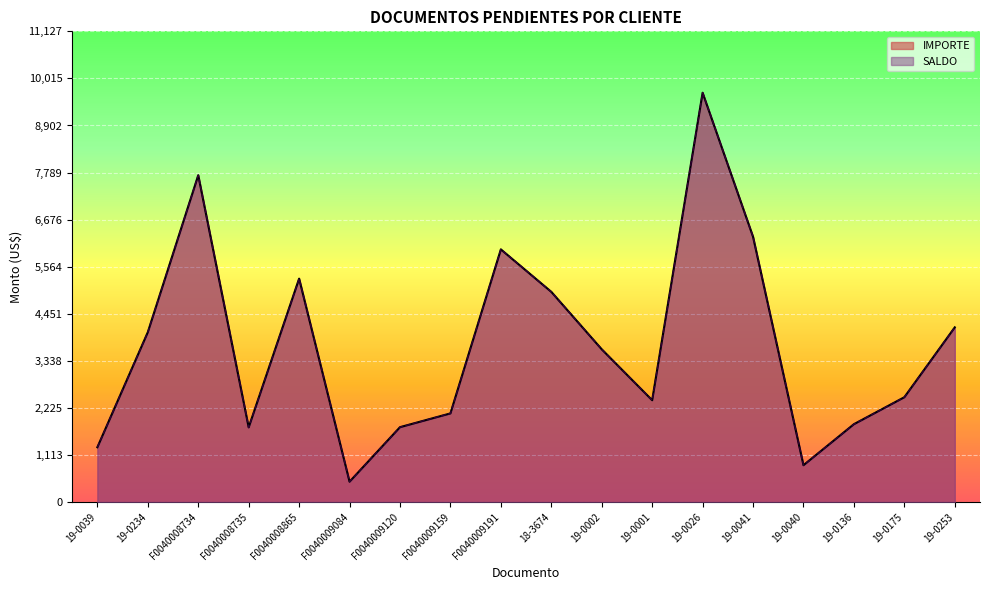

Does the chart display data point markers on the line(s)?

No